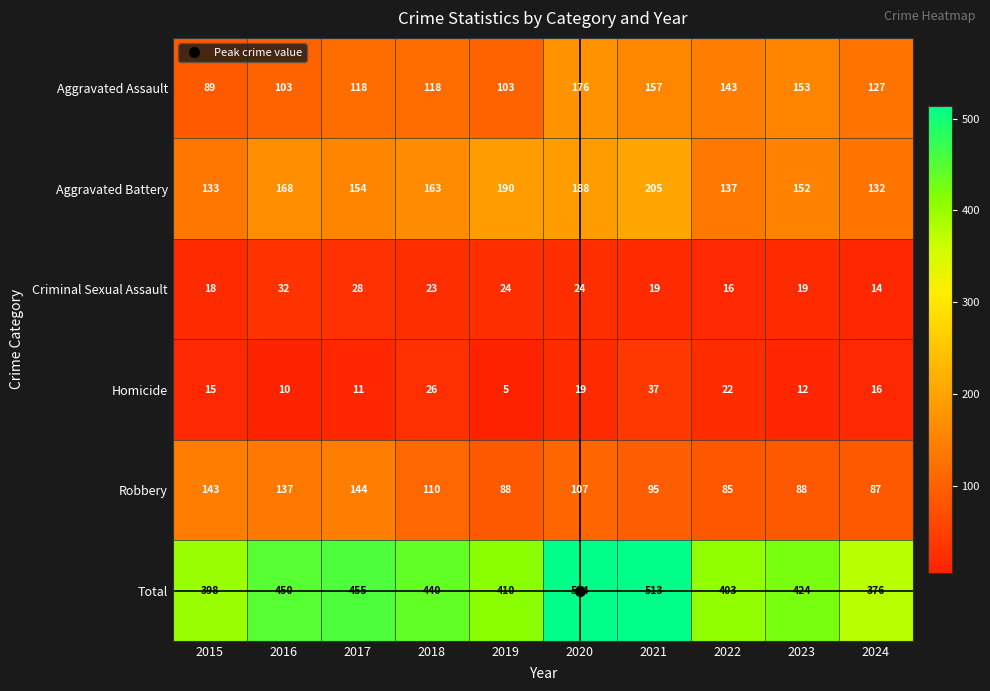

What is the greatest value displayed?

514